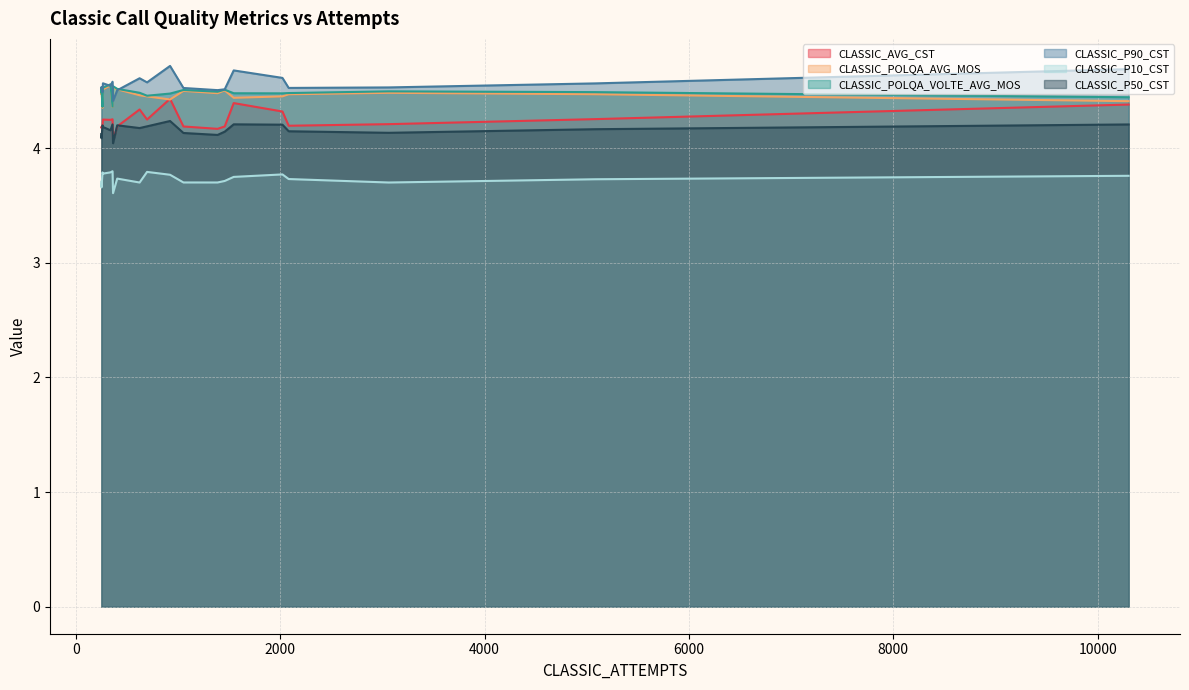

At which label is CLASSIC_AVG_CST closest to 4?

17